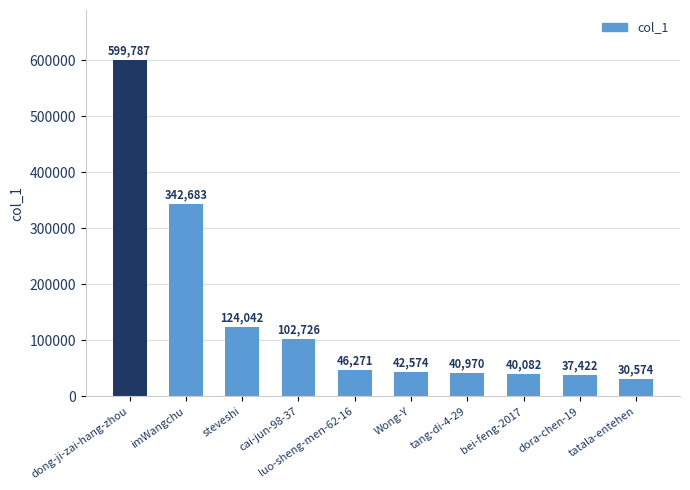

Rank the categories by value from lowest to highest.

tatala-entehen, dora-chen-19, bei-feng-2017, tang-di-4-29, Wong-Y, luo-sheng-men-62-16, cai-jun-98-37, steveshi, imWangchu, dong-ji-zai-hang-zhou